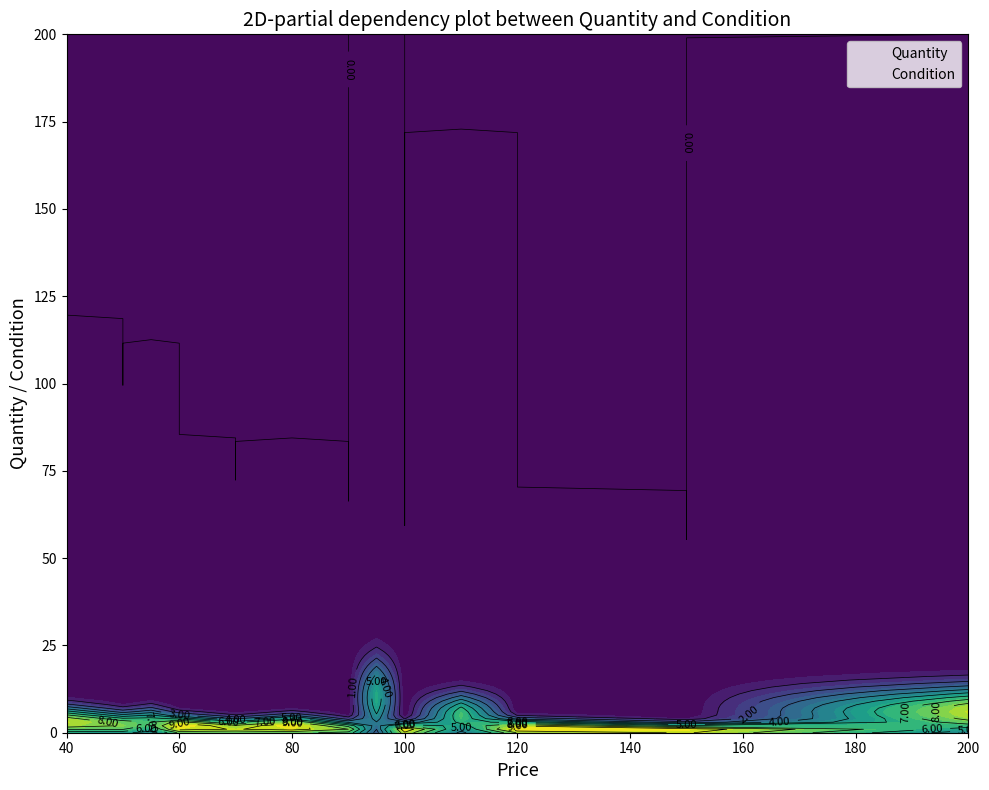

True or false: Quantity and Condition cross at least once.

False